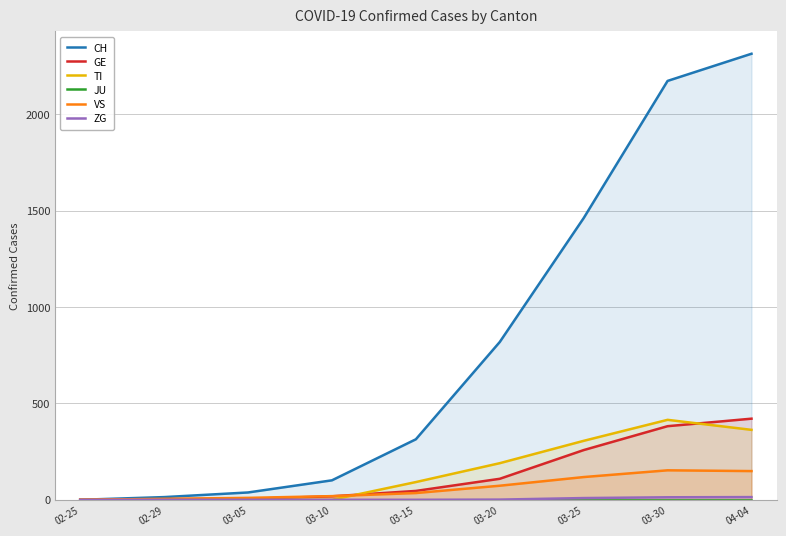

What is the sum of the VS values at 02-29 and 03-15?

40